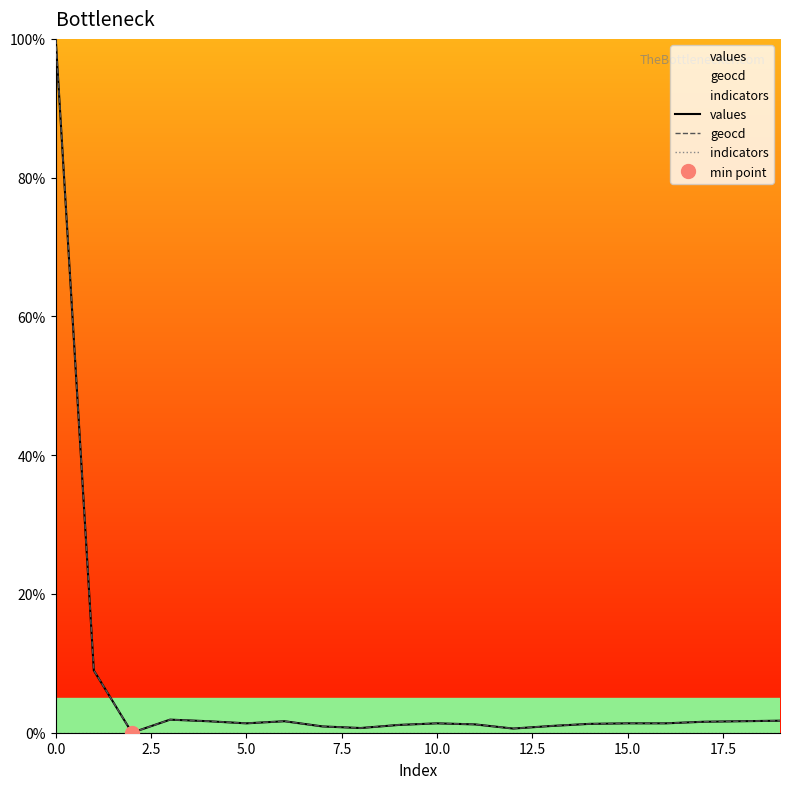

What is the difference between the second highest and minimum values in the values series?

9.0